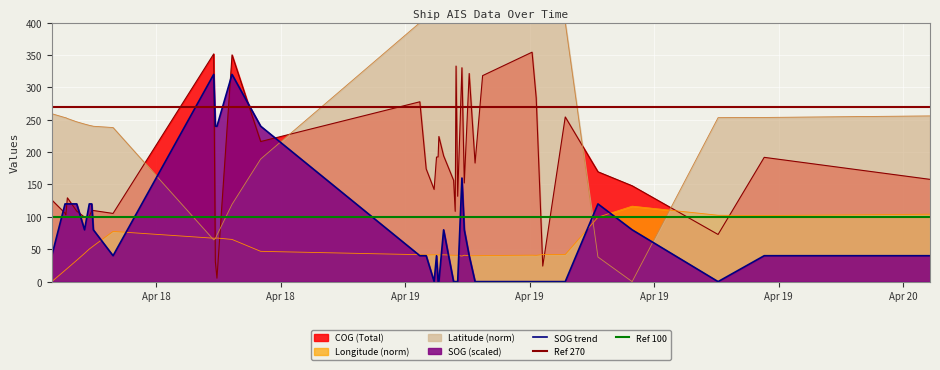

At which label does SOG reach its peak?

2024-04-18 15:46:35